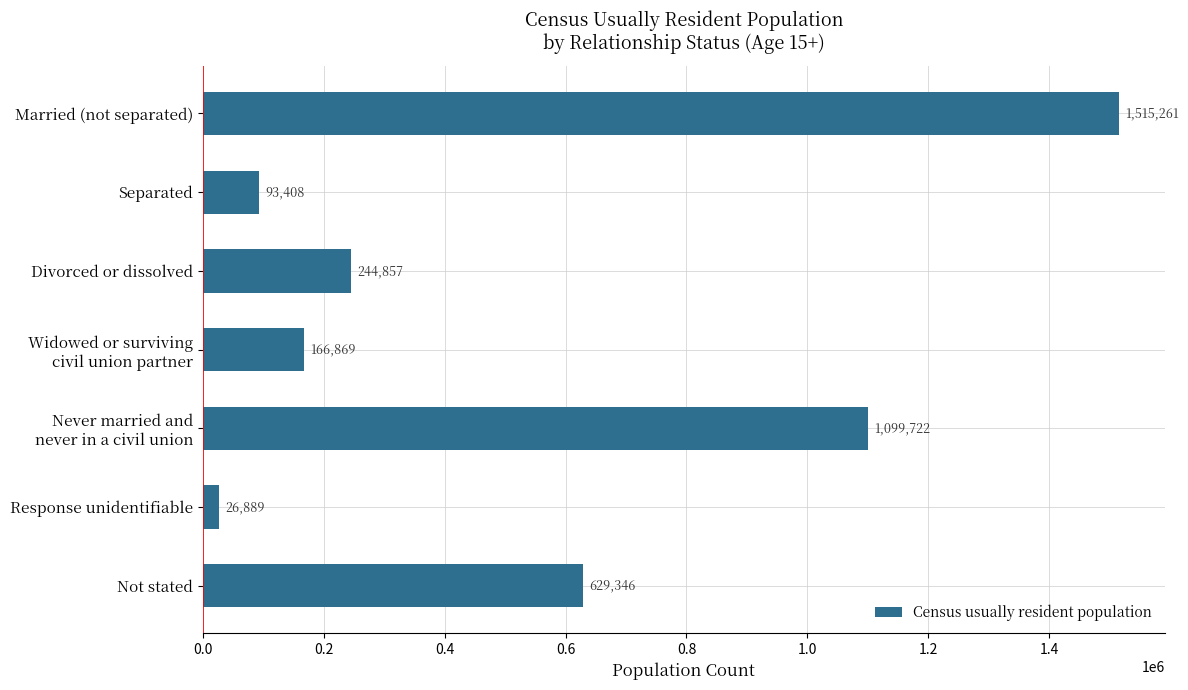

What is the change in value from Separated to Response unidentifiable?

-66519